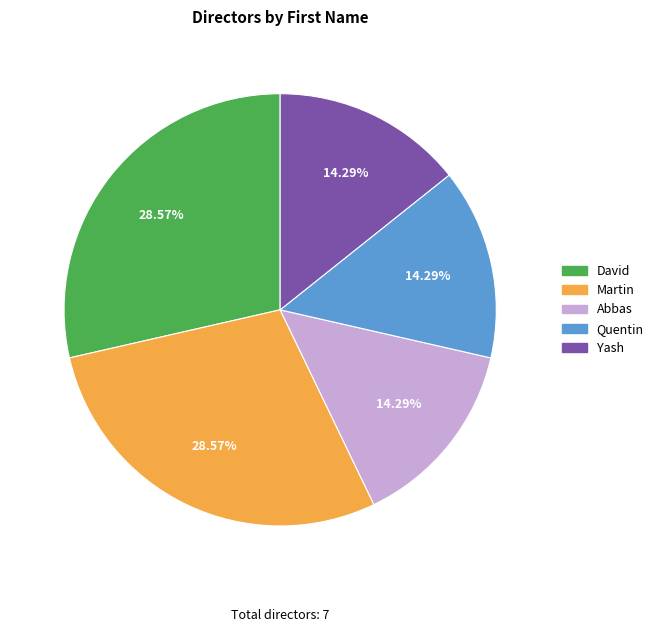

To the nearest percent, what is the difference between the David and Yash slice percentages?

14%